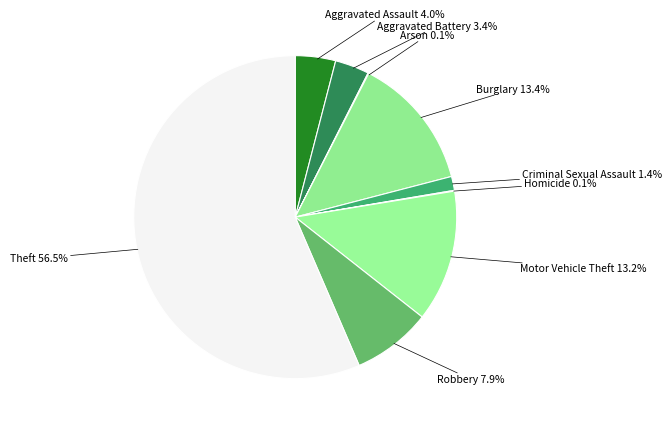

Is there a majority slice in this chart?

Yes